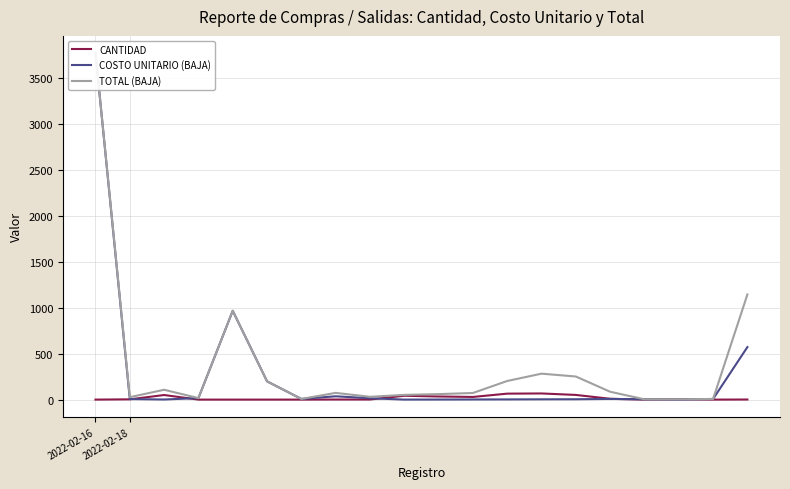

Reading right to left, transcribe all the data shown in this chart.

CANTIDAD: 2.0	1.0	5.0	1.0	10.0	52.0	68.0	66.0	30.0	35.0	43.0	2.0	2.0	1.0	1.0	1.0	1.0	51.0	4.0	1.0
COSTO UNITARIO (BAJA): 573.3	8.0	0.9	4.3	8.7	4.9	4.2	3.1	2.4	1.7	1.2	15.7	37.2	8.3	200.0	968.5	17.5	2.1	6.9	3774.6
TOTAL (BAJA): 1146.6	8.0	4.6	4.3	86.5	252.7	283.6	203.9	73.2	60.9	52.5	31.3	74.4	8.3	200.0	968.5	17.5	108.1	27.6	3774.6